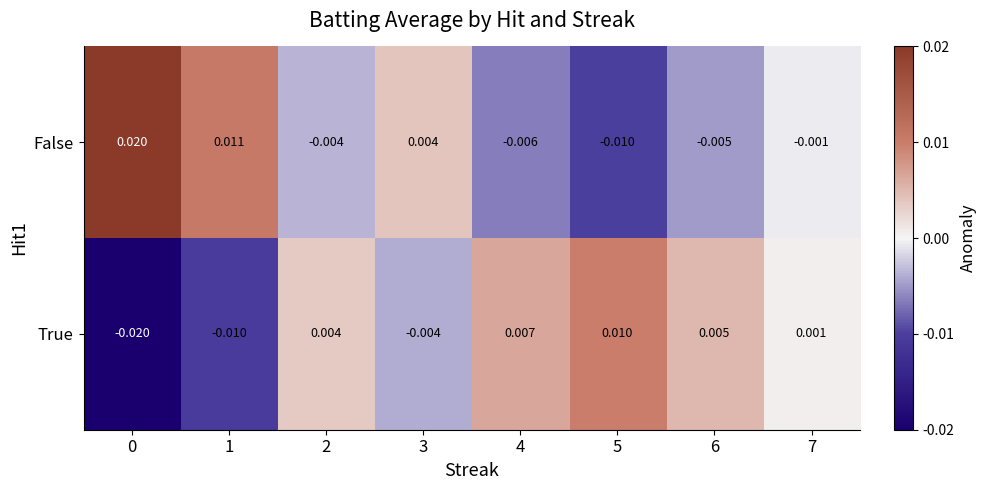

Between 1 and 2, which series saw the biggest shift?

False